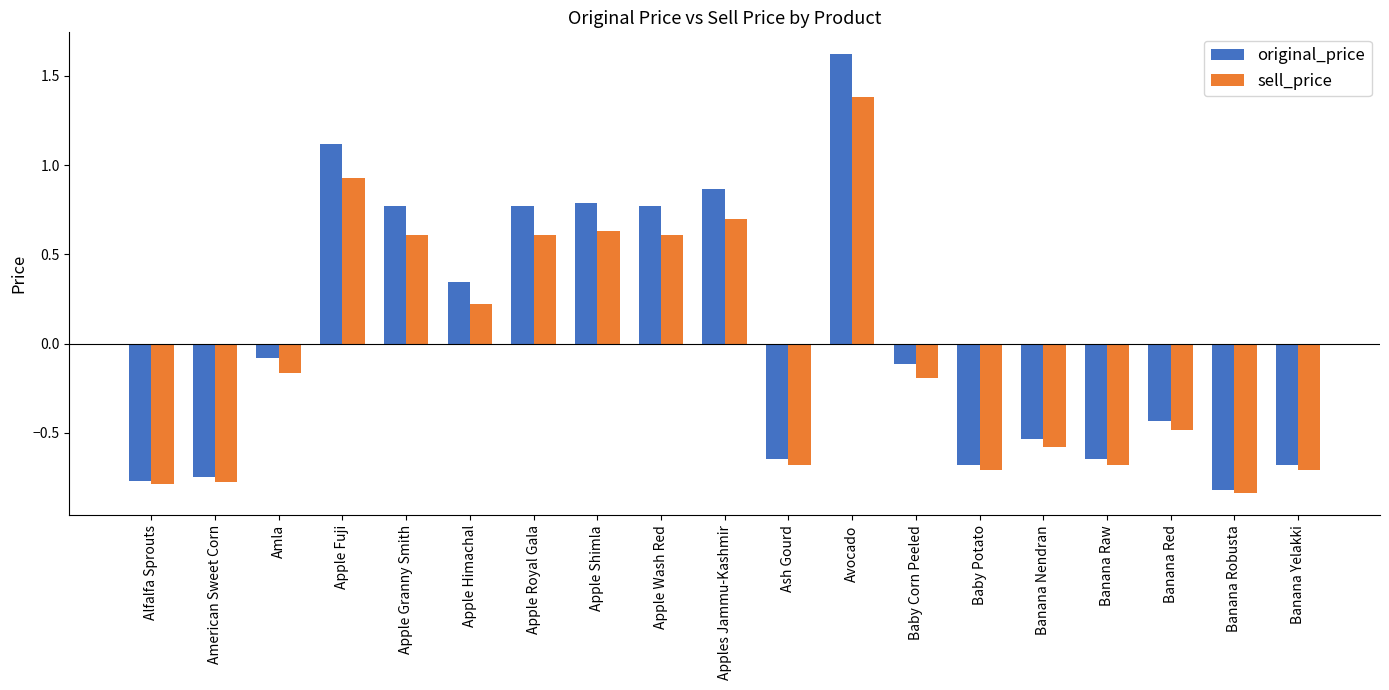

True or false: sell_price has a value of -0.6 at Banana Nendran.

True